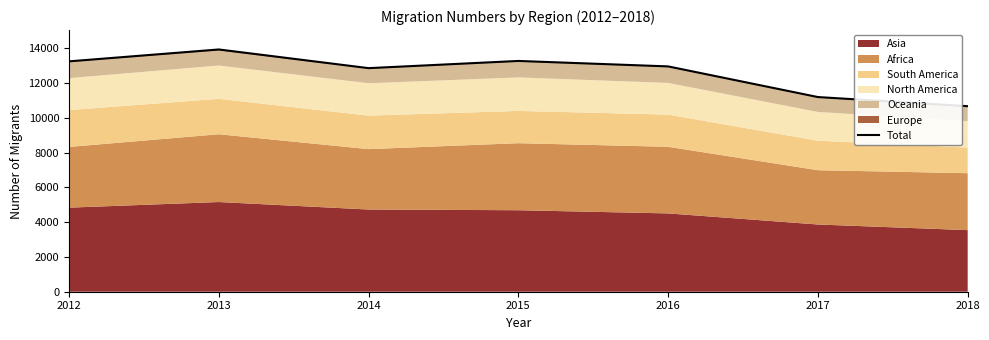

The value at 2015 is 13267. True or false?

True